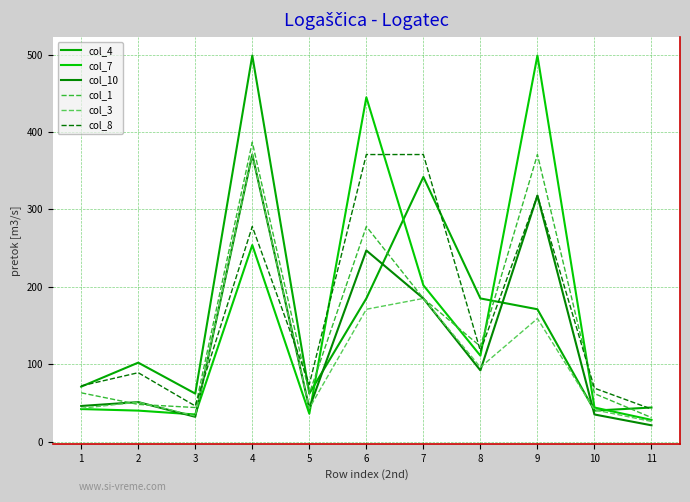

Count the number of categories in the chart.

11